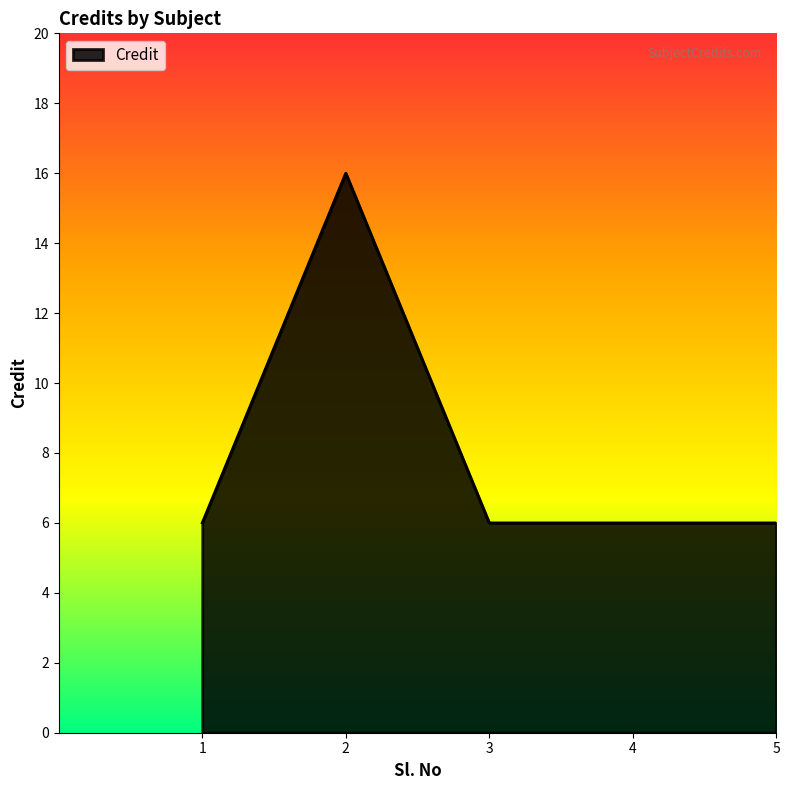

Reading left to right, list all the values displayed in this chart.

1=6	2=16	3=6	4=6	5=6